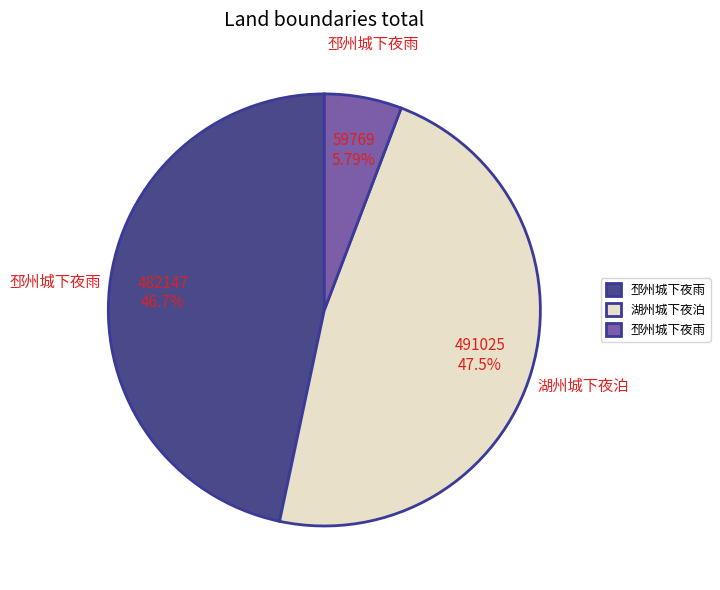

Is there any slice that represents more than half of the pie?

No